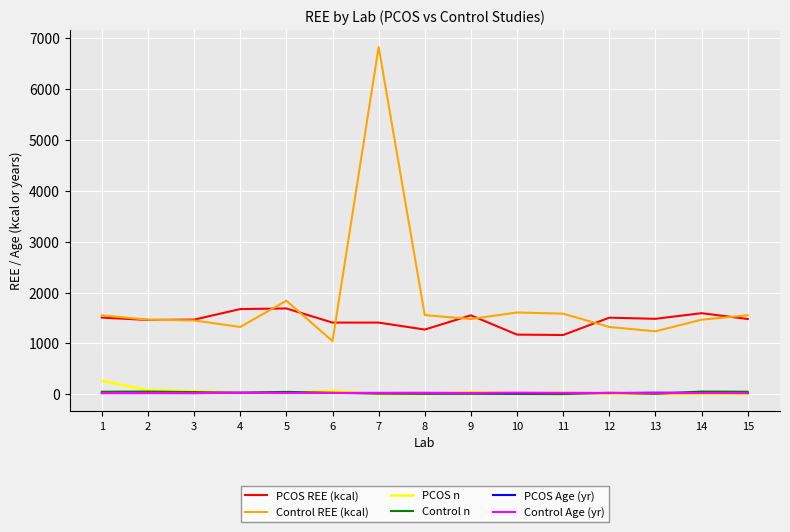

Is the value of Control REE (kcal) at 7 greater than the value of Control n at 2?

Yes